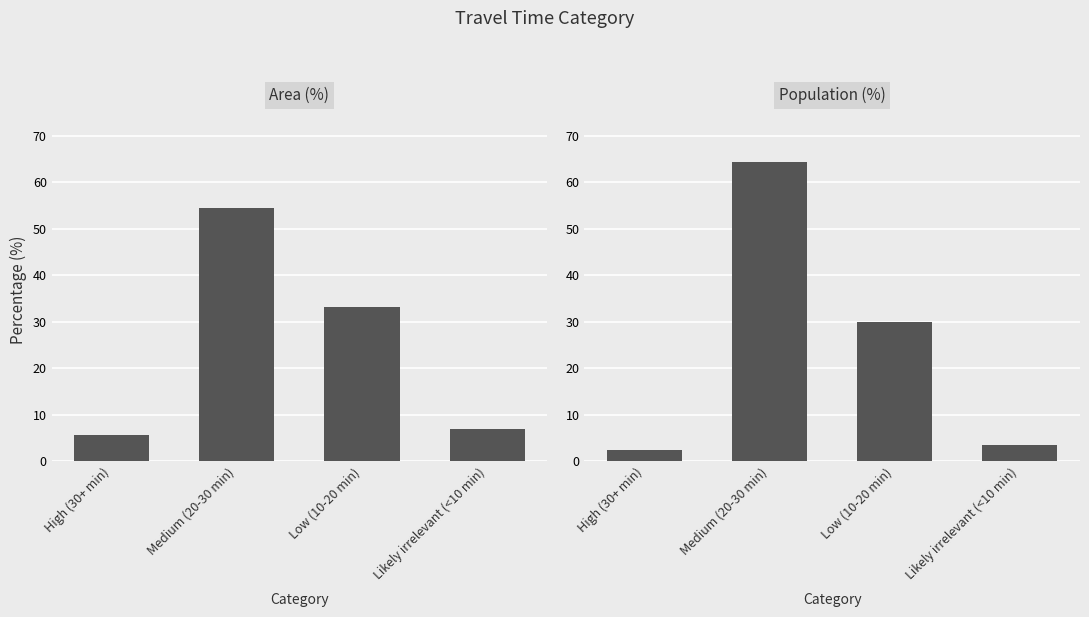

At which label is Population (%) closest to 33?

Low (10-20 min)